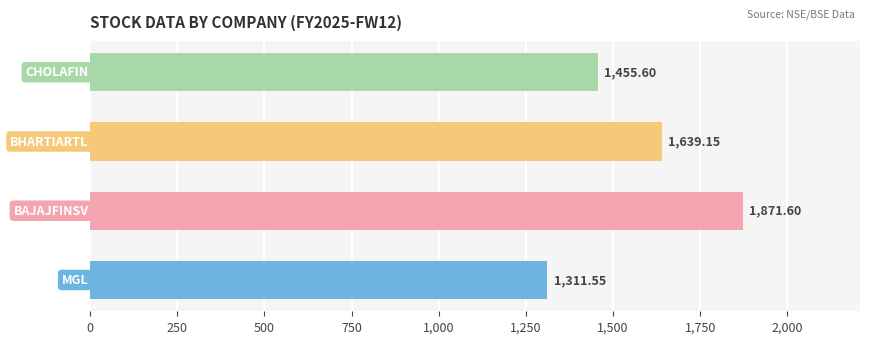

What is the difference between the maximum and second lowest values?

416.0